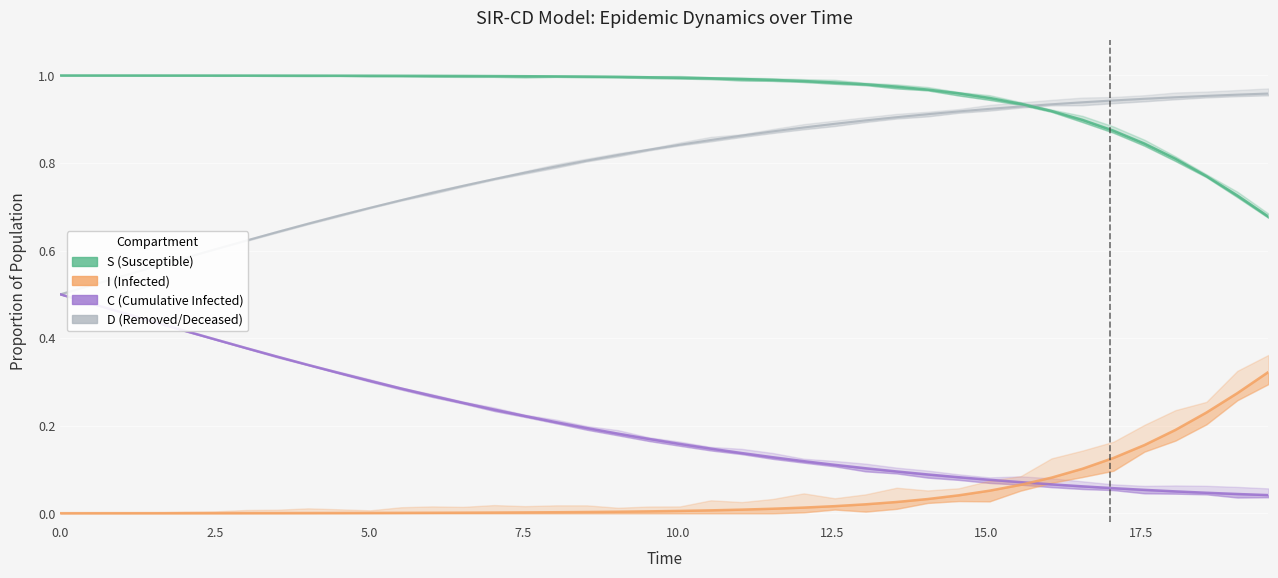

Is it true that D (Removed/Deceased) equals 0.5 at 38?

False